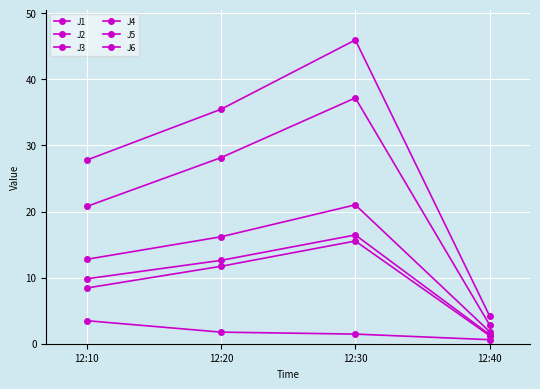

True or false: J2 and J4 intersect in this chart.

False